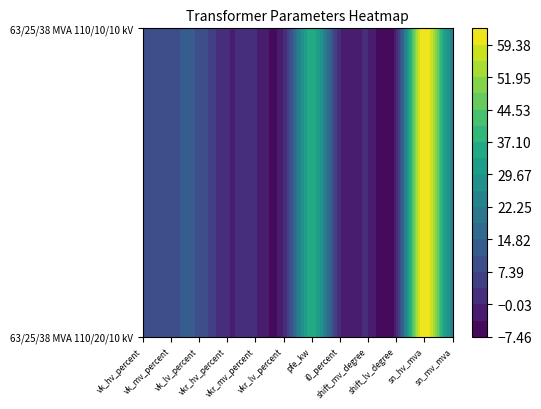

At which category is the sum across all series the highest?

sn_hv_mva